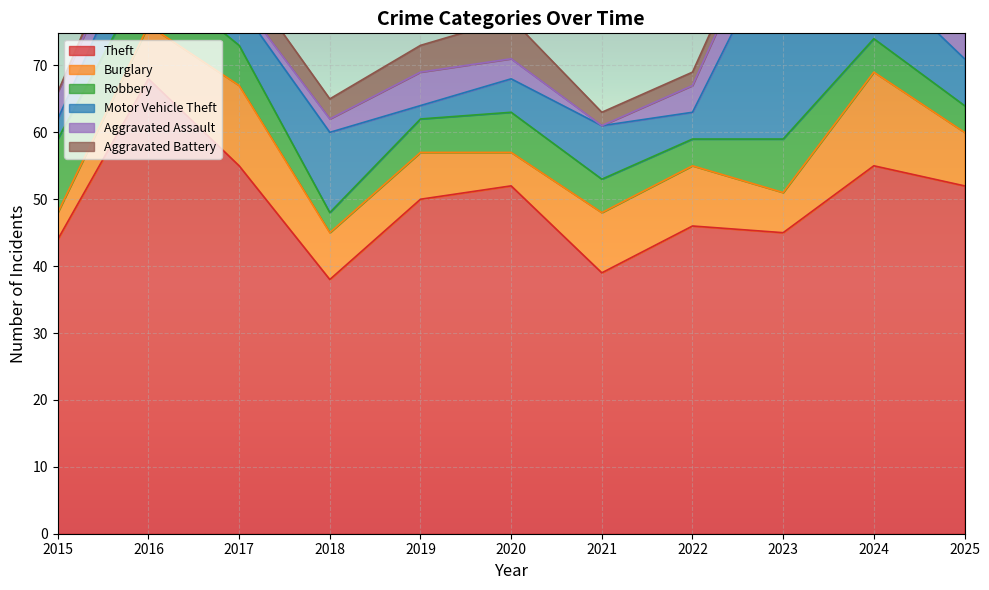

How many distinct data groups are displayed?

6